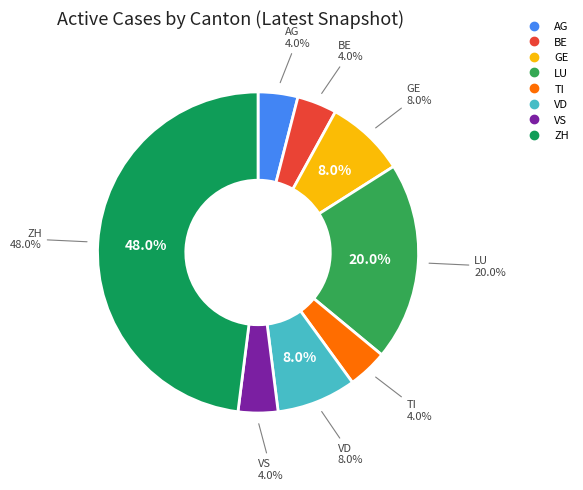

How many segments does this pie chart have?

8